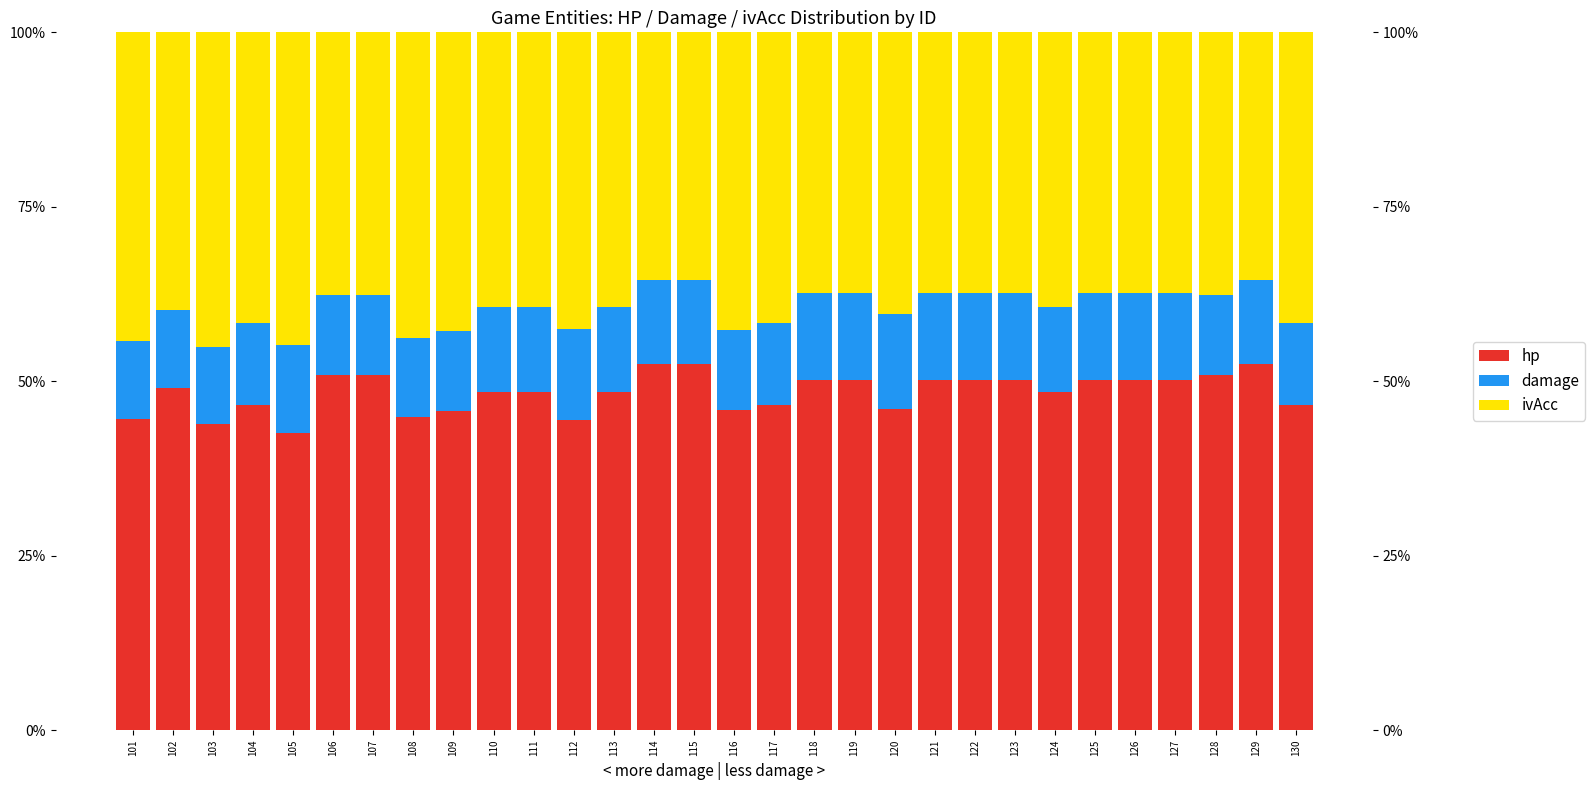

Which series changed the most between 120 and 125?

hp